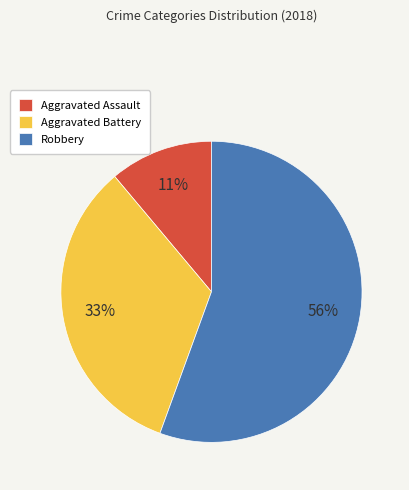

Between Robbery and Aggravated Assault, which is larger?

Robbery